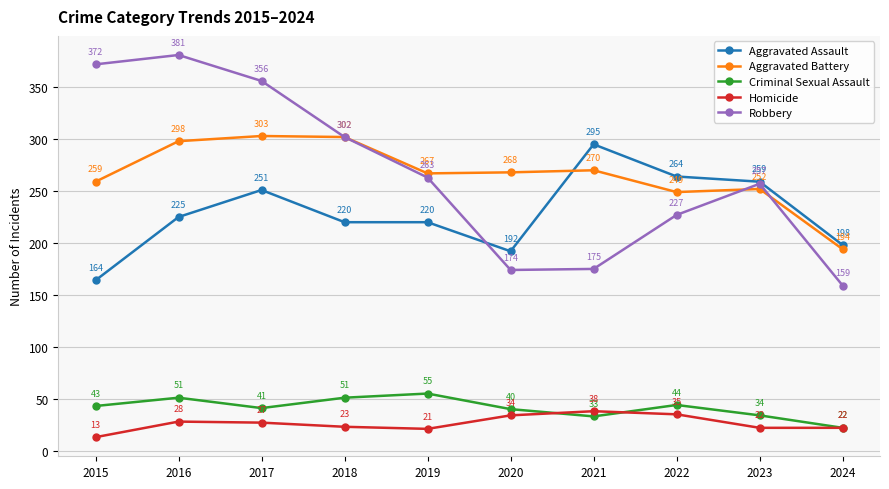

Reading left to right, transcribe all the data shown in this chart.

Aggravated Assault: 2015=164	2016=225	2017=251	2018=220	2019=220	2020=192	2021=295	2022=264	2023=259	2024=198
Aggravated Battery: 2015=259	2016=298	2017=303	2018=302	2019=267	2020=268	2021=270	2022=249	2023=252	2024=194
Criminal Sexual Assault: 2015=43	2016=51	2017=41	2018=51	2019=55	2020=40	2021=33	2022=44	2023=34	2024=22
Homicide: 2015=13	2016=28	2017=27	2018=23	2019=21	2020=34	2021=38	2022=35	2023=22	2024=22
Robbery: 2015=372	2016=381	2017=356	2018=302	2019=263	2020=174	2021=175	2022=227	2023=257	2024=159